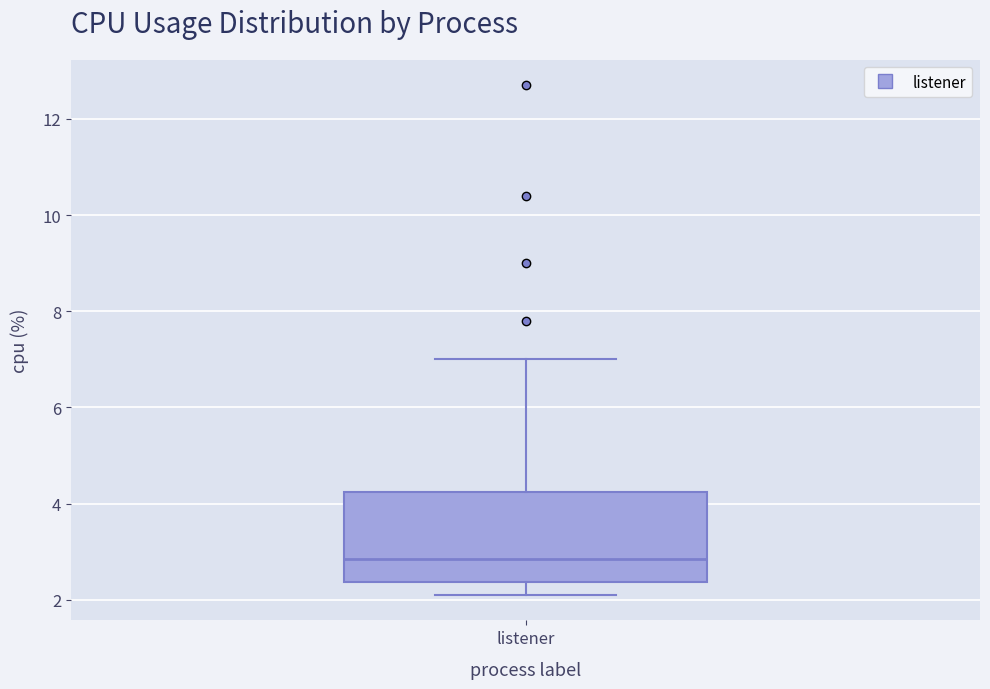

Transcribe this box plot: give where the median line is, the range the box spans, and where the two whiskers end, as read against the y-axis. The values are not printed on the chart, so give them approximately, as read against the axis.

median 2.8, box 2.4 to 4.2, whiskers 2.2 to 7.0